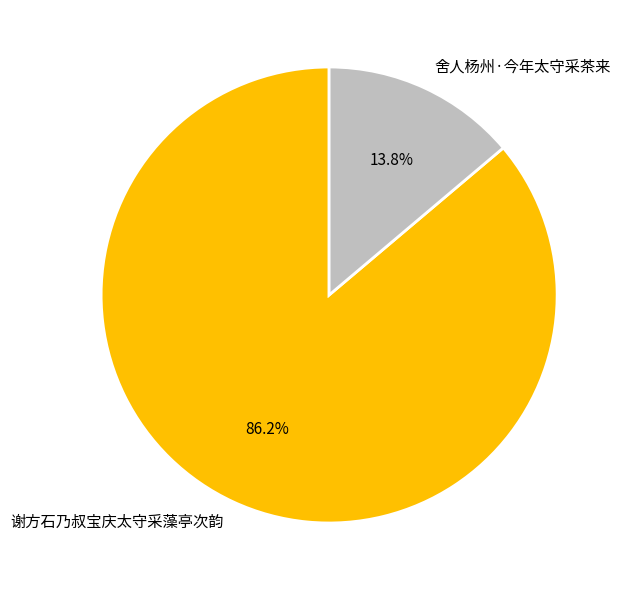

Do 谢方石乃叔宝庆太守采藻亭次韵 and 舍人杨州·今年太守采茶来 together represent more than half of the pie?

Yes